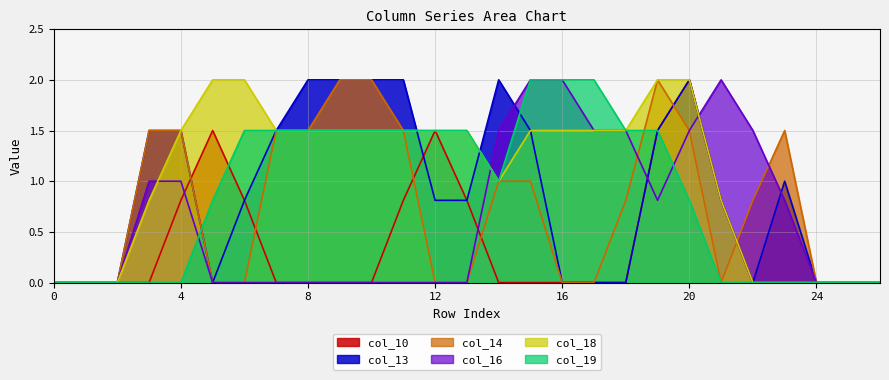

True or false: col_16 has a value of 1.7 at 4.

False